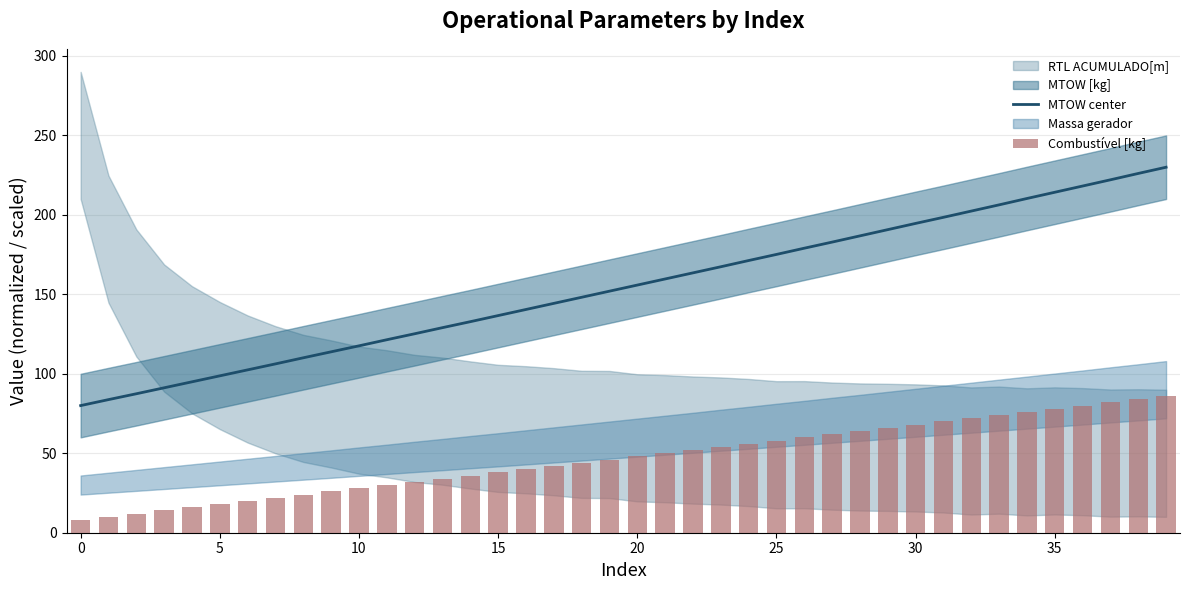

Where is MTOW center nearest to the value 155?

20